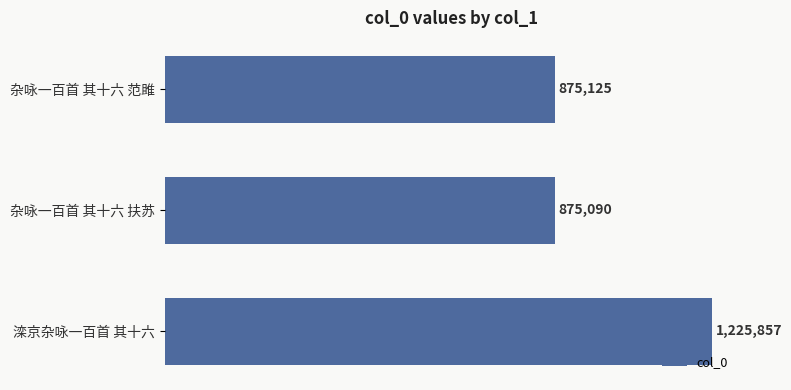

Does the chart contain any negative values?

No